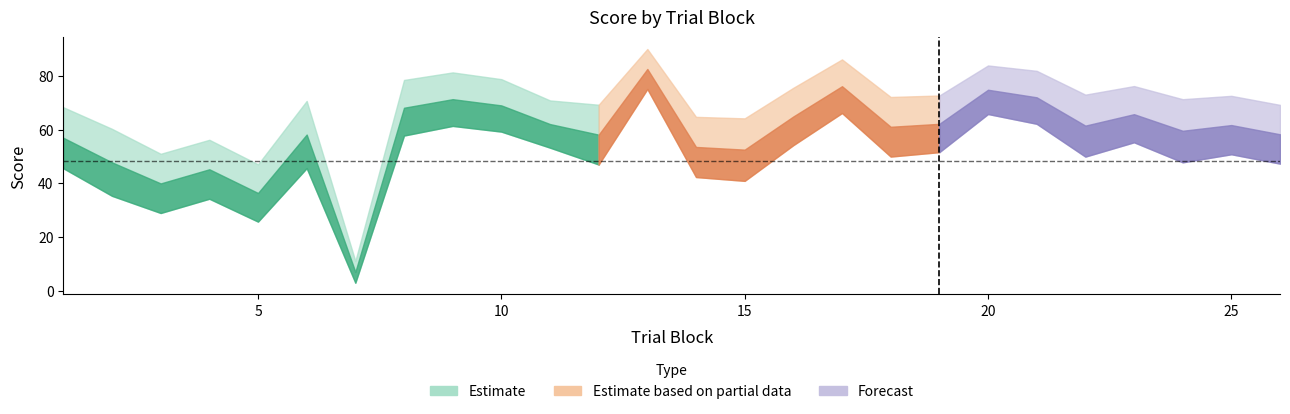

In perceptual, how many points are lower than both neighbors (excluding endpoints)?

8